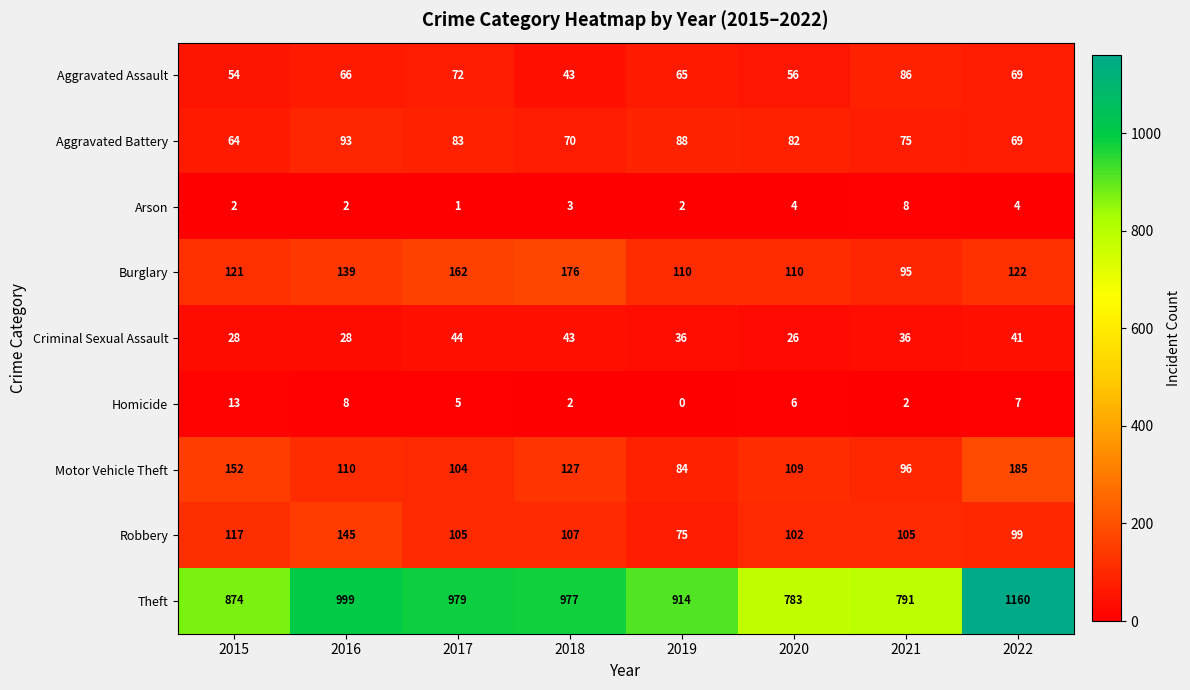

Read the Motor Vehicle Theft value at 2020.

109